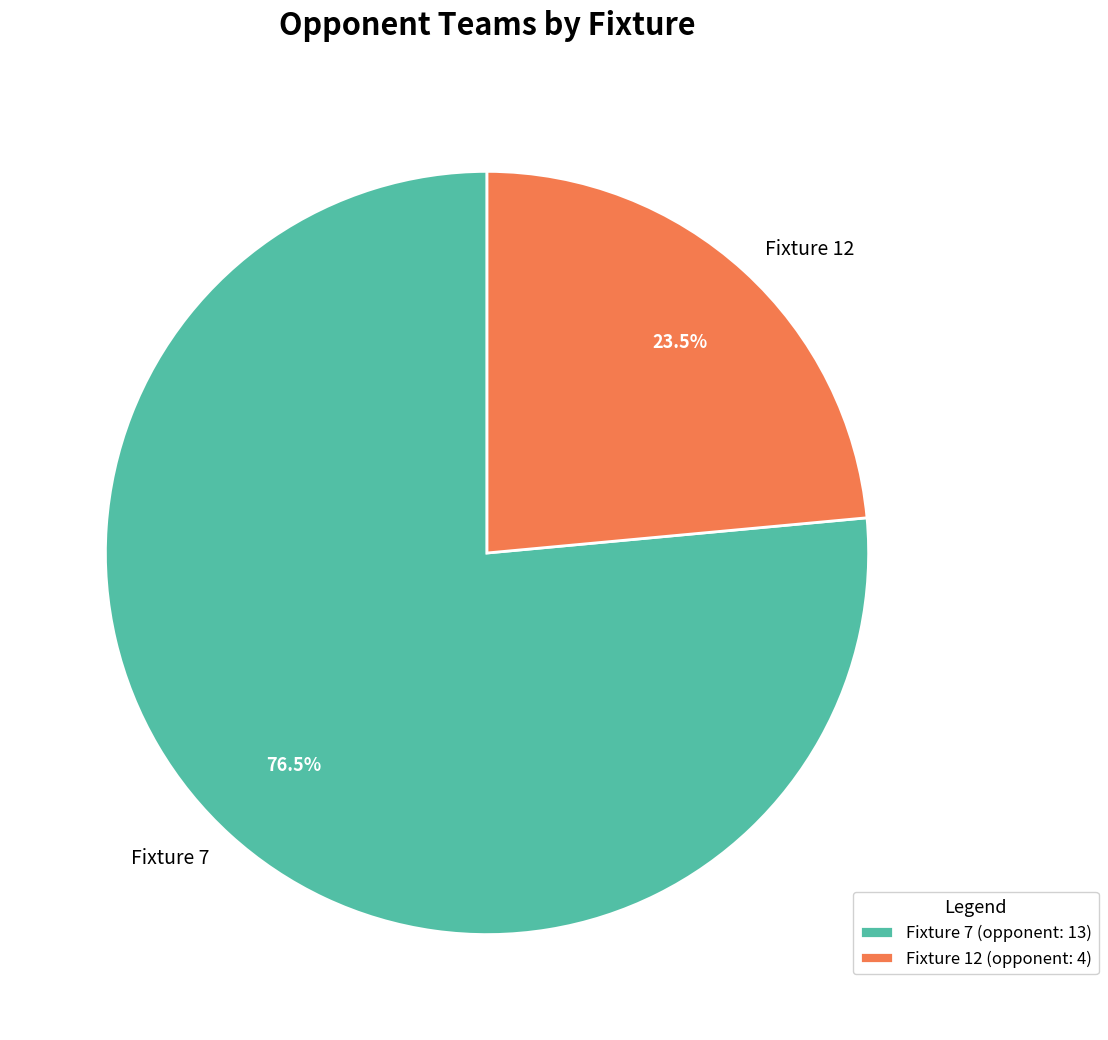

Count the number of slices in the pie.

2